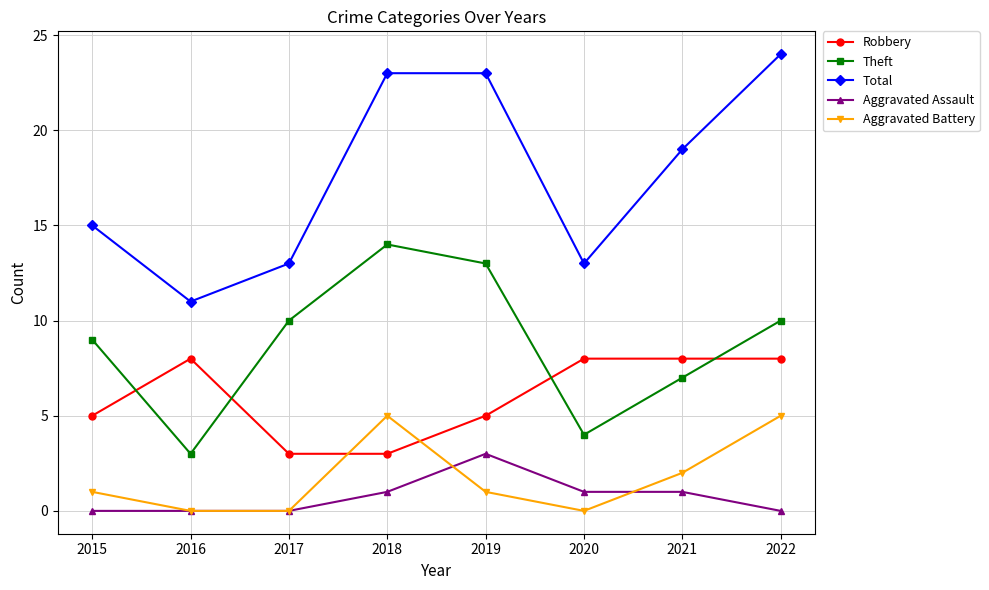

At how many categories does at least one series exceed 12?

7